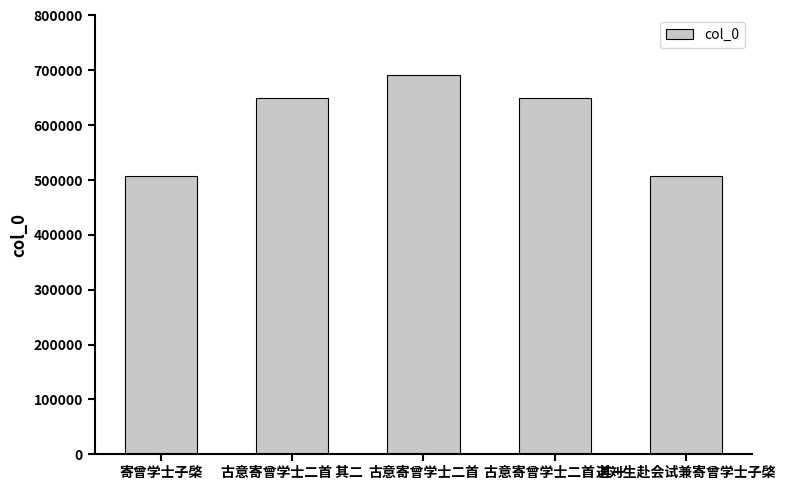

Approximately how many times larger is the value at 古意寄曾学士二首 其一 compared to 古意寄曾学士二首 其二?

1.0